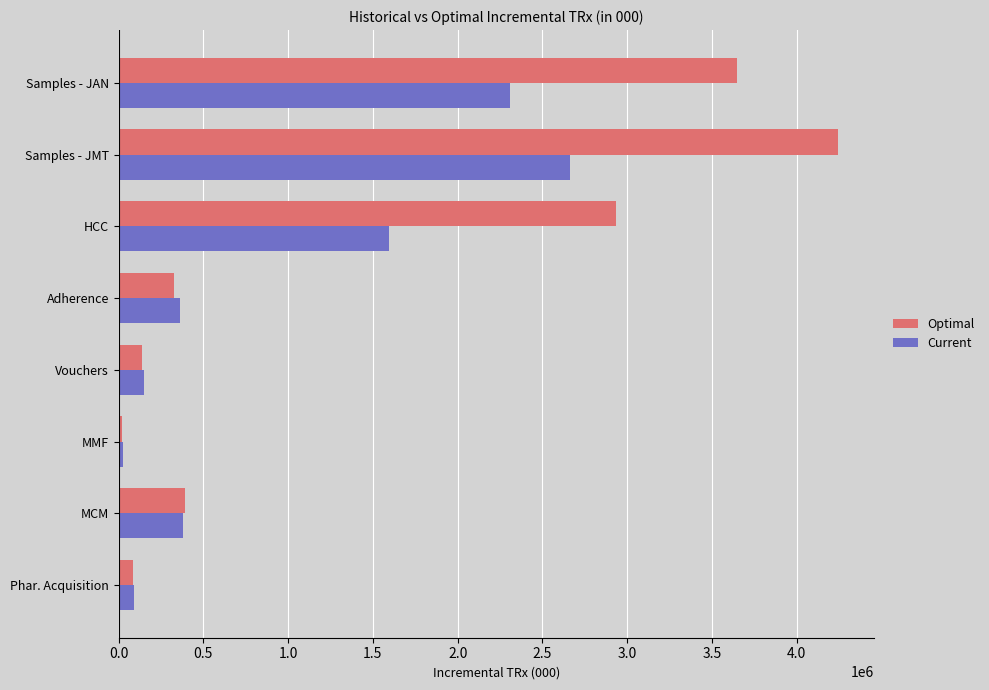

What is the spread (max minus min) of values at Vouchers?

15057